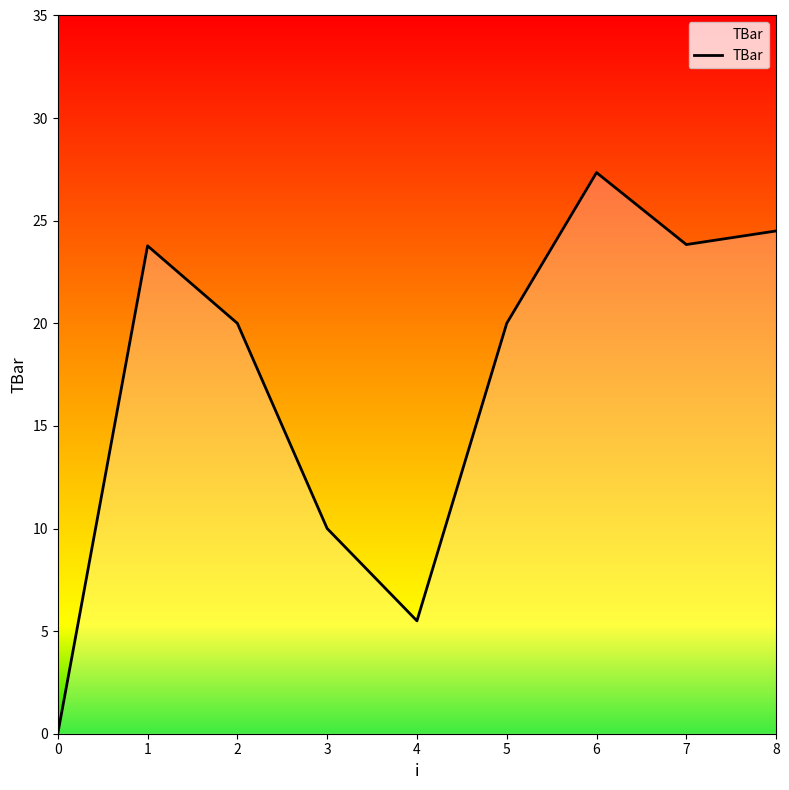

What is the change in value from 1 to 4?

-18.3